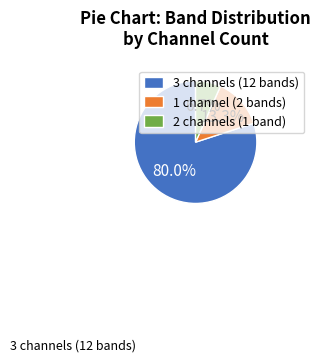

How many segments does this pie chart have?

3